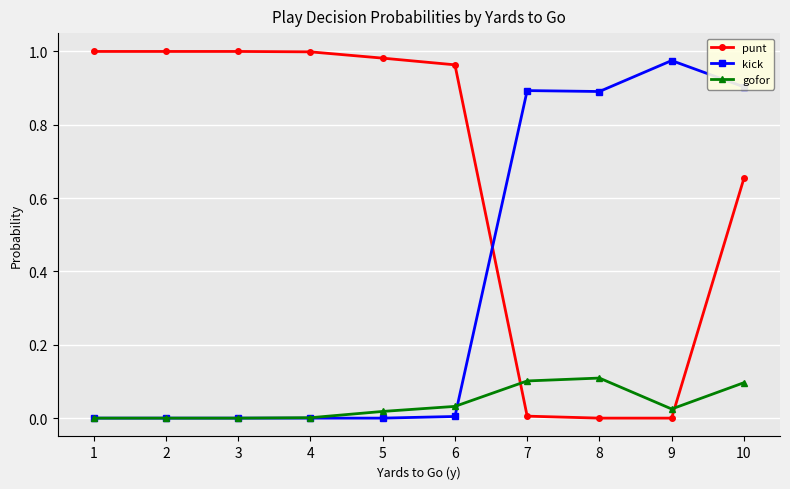

Which series has the largest total across all categories?

punt